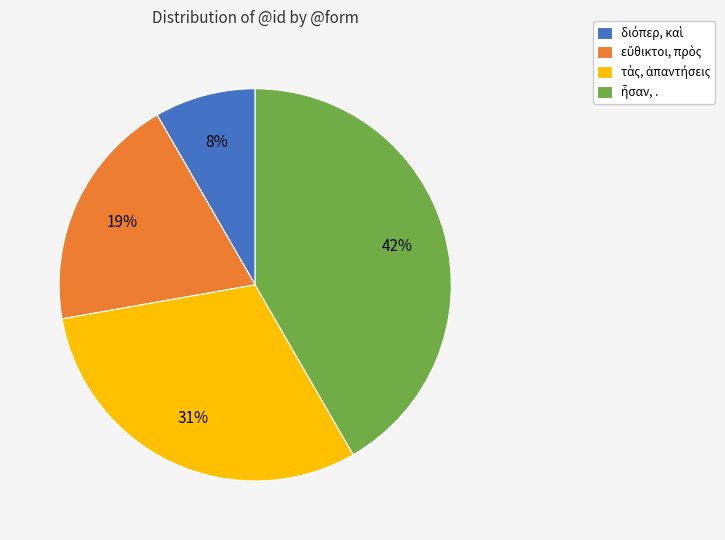

To the nearest percent, what is the average slice percentage?

25%